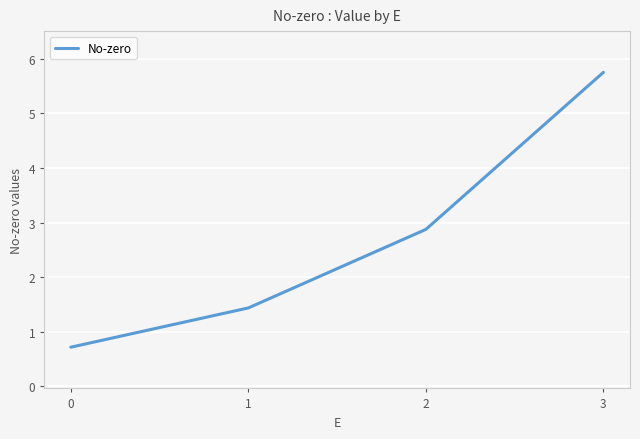

How many values are below 2?

2